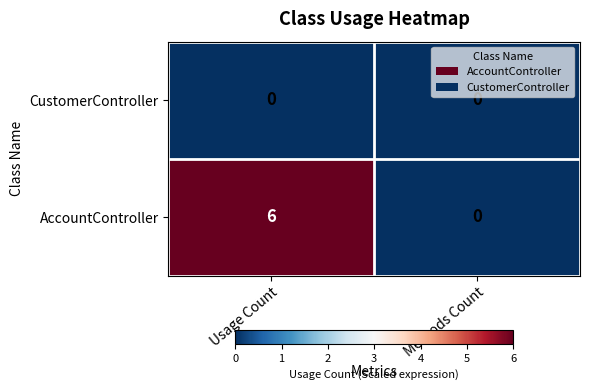

What is the approximate value of AccountController at Usage Count?

6